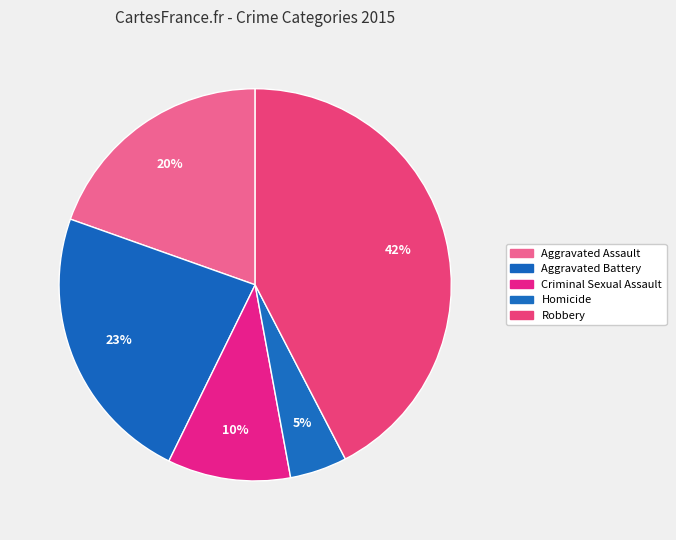

What percentage is the Homicide slice, to the nearest percent?

5%